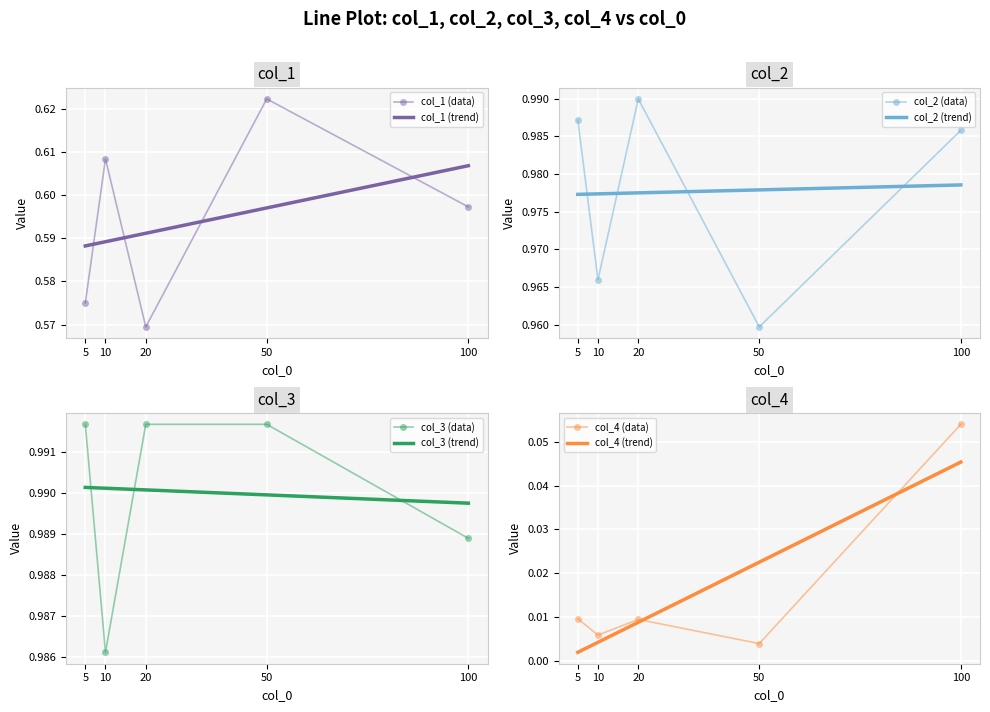

Which series has the largest total across all categories?

col_3